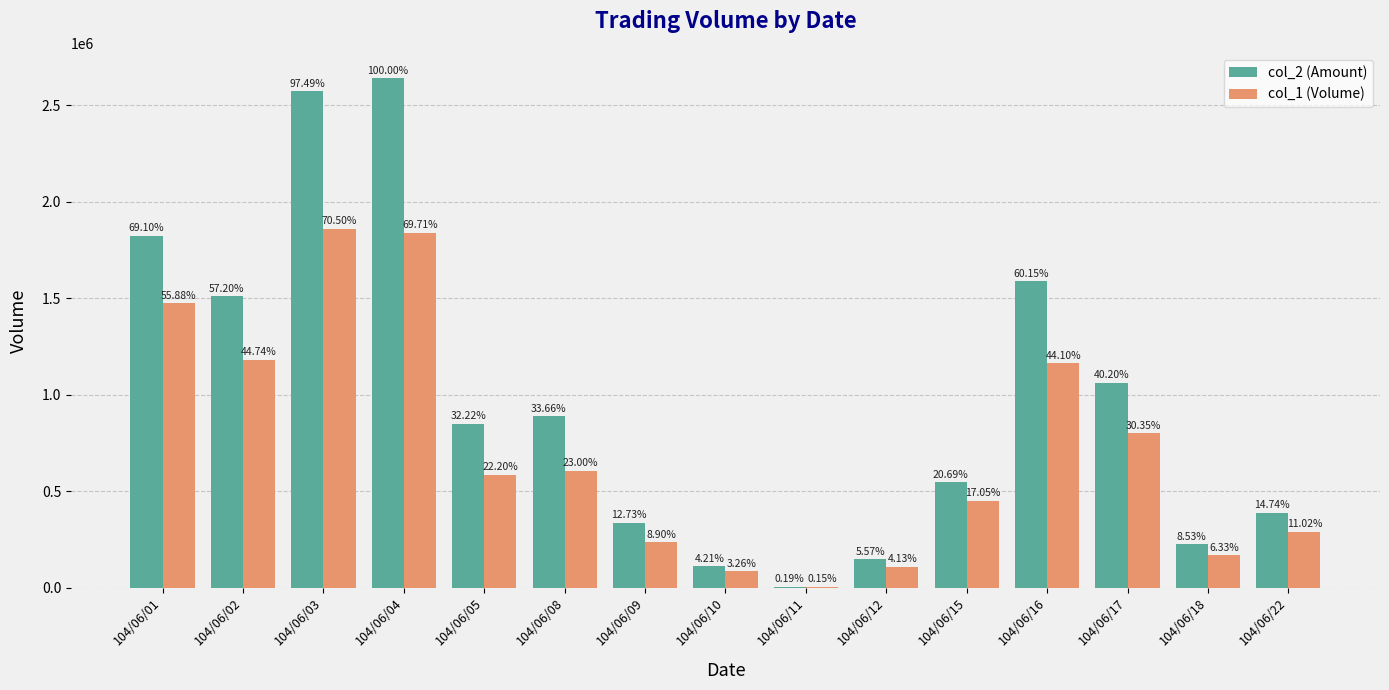

How many groups of bars are there?

15